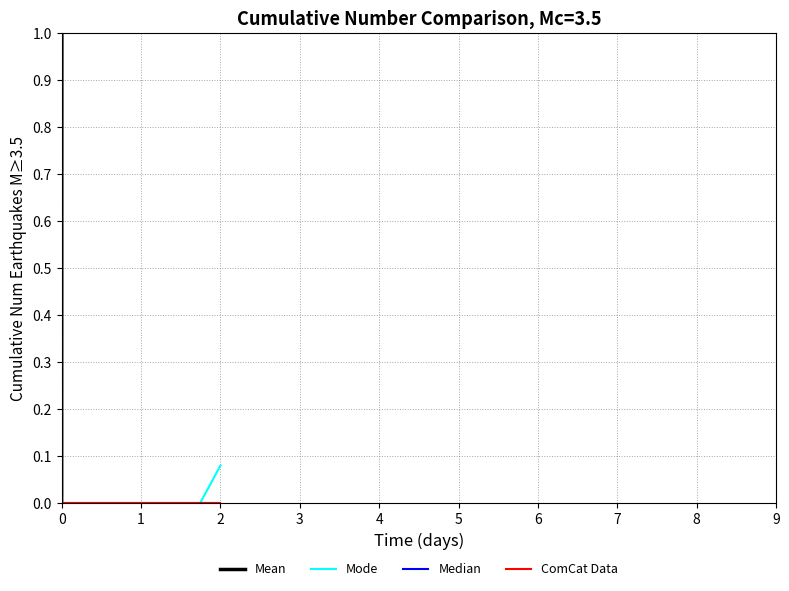

How many lines are shown in the chart?

4